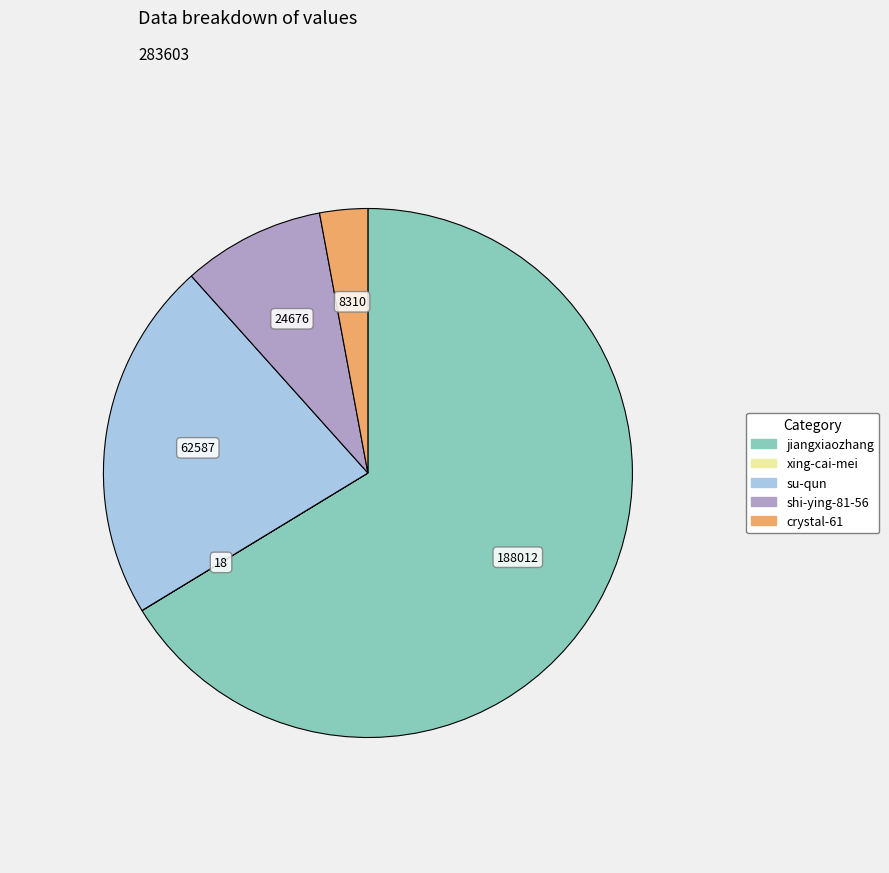

Is it true that crystal-61 is 18% of the pie?

False